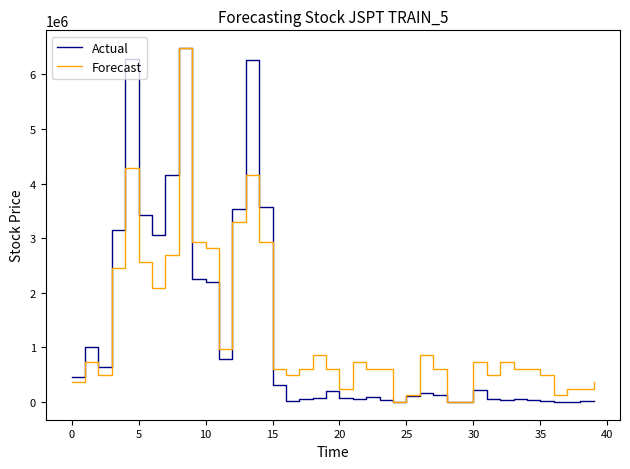

What is the maximum value for Forecast?

6482300.0